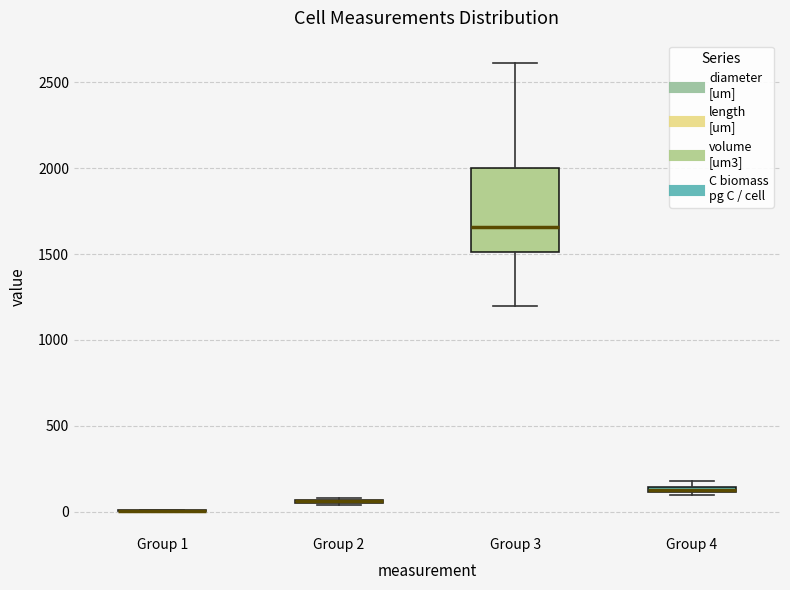

Which box is the tallest, from its lower edge to its upper edge?

Group 3